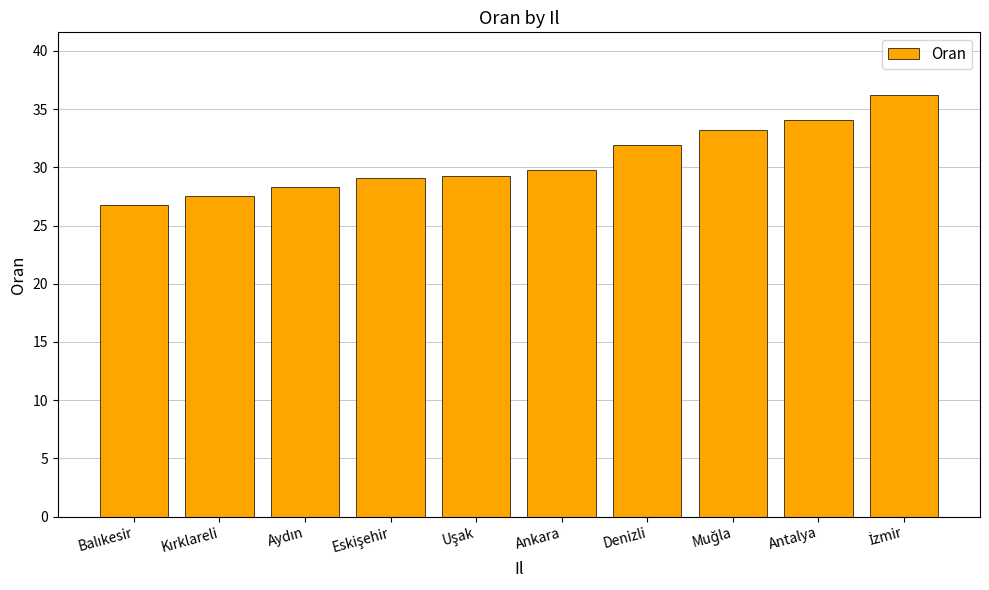

What is the sum of all values?

306.1